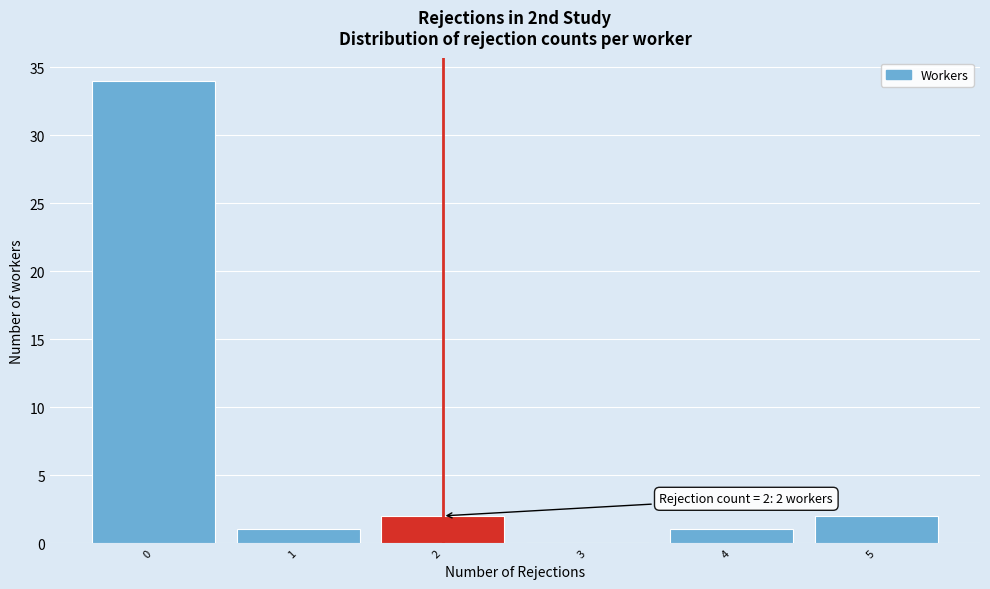

Which range on the x-axis has the tallest bar?

-0.5 to 0.5